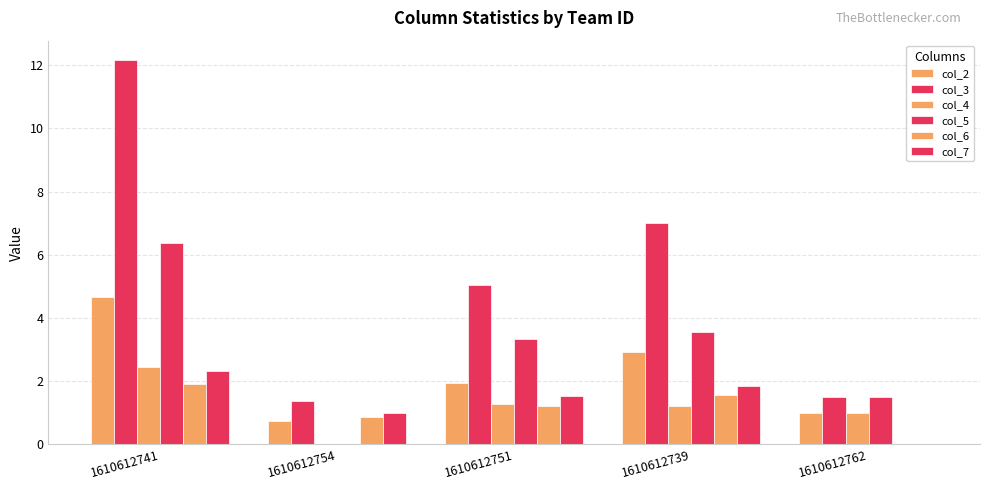

Where is col_5 nearest to the value 3?

1610612751